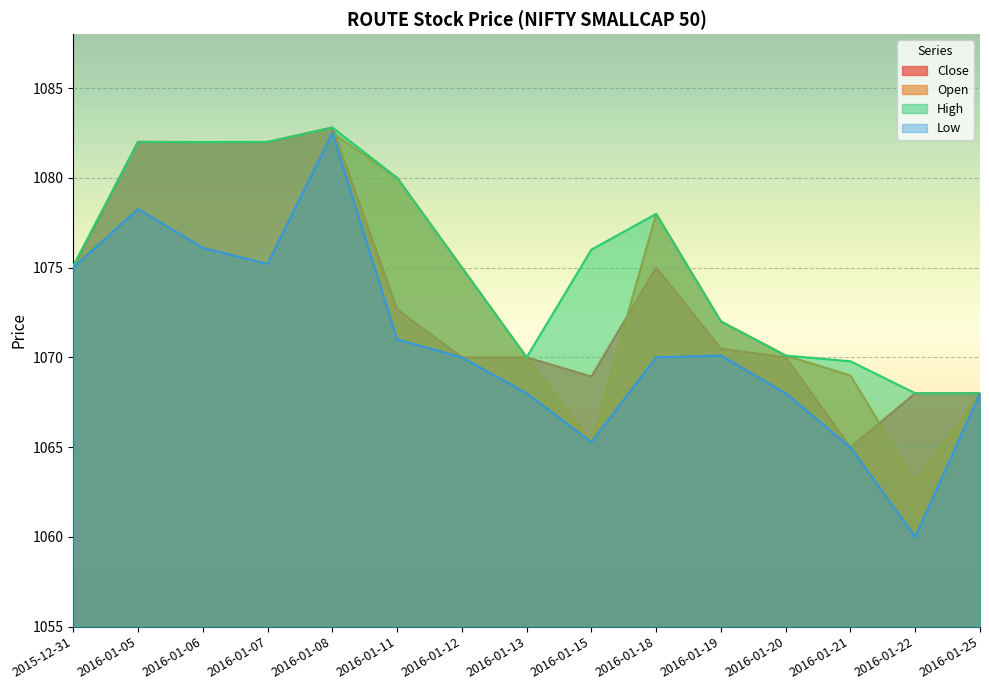

What is the difference between the second highest and second lowest values in the Open series?

14.7